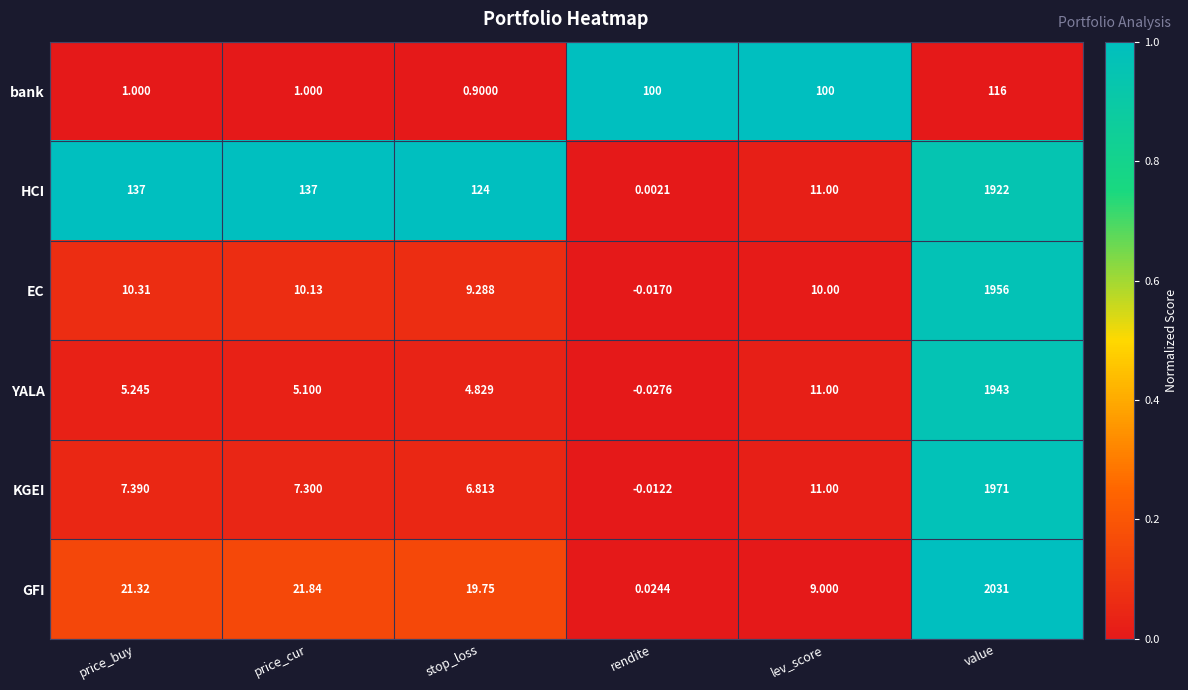

At which category does the chart reach its peak across all series?

value